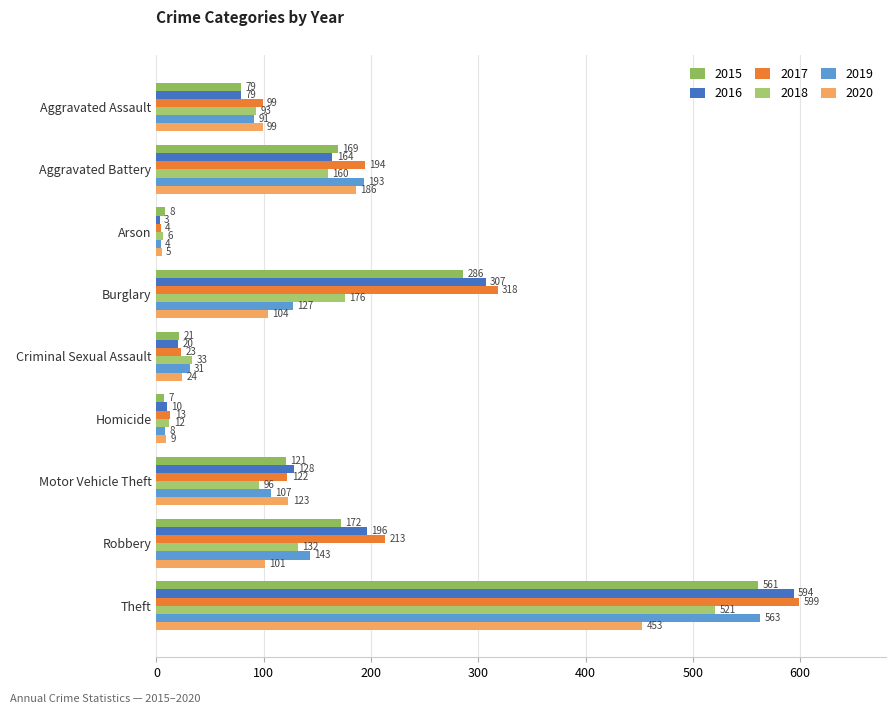

Reading right to left, transcribe all the data shown in this chart.

2015: Theft=561	Robbery=172	Motor Vehicle Theft=121	Homicide=7	Criminal Sexual Assault=21	Burglary=286	Arson=8	Aggravated Battery=169	Aggravated Assault=79
2016: Theft=594	Robbery=196	Motor Vehicle Theft=128	Homicide=10	Criminal Sexual Assault=20	Burglary=307	Arson=3	Aggravated Battery=164	Aggravated Assault=79
2017: Theft=599	Robbery=213	Motor Vehicle Theft=122	Homicide=13	Criminal Sexual Assault=23	Burglary=318	Arson=4	Aggravated Battery=194	Aggravated Assault=99
2018: Theft=521	Robbery=132	Motor Vehicle Theft=96	Homicide=12	Criminal Sexual Assault=33	Burglary=176	Arson=6	Aggravated Battery=160	Aggravated Assault=93
2019: Theft=563	Robbery=143	Motor Vehicle Theft=107	Homicide=8	Criminal Sexual Assault=31	Burglary=127	Arson=4	Aggravated Battery=193	Aggravated Assault=91
2020: Theft=453	Robbery=101	Motor Vehicle Theft=123	Homicide=9	Criminal Sexual Assault=24	Burglary=104	Arson=5	Aggravated Battery=186	Aggravated Assault=99